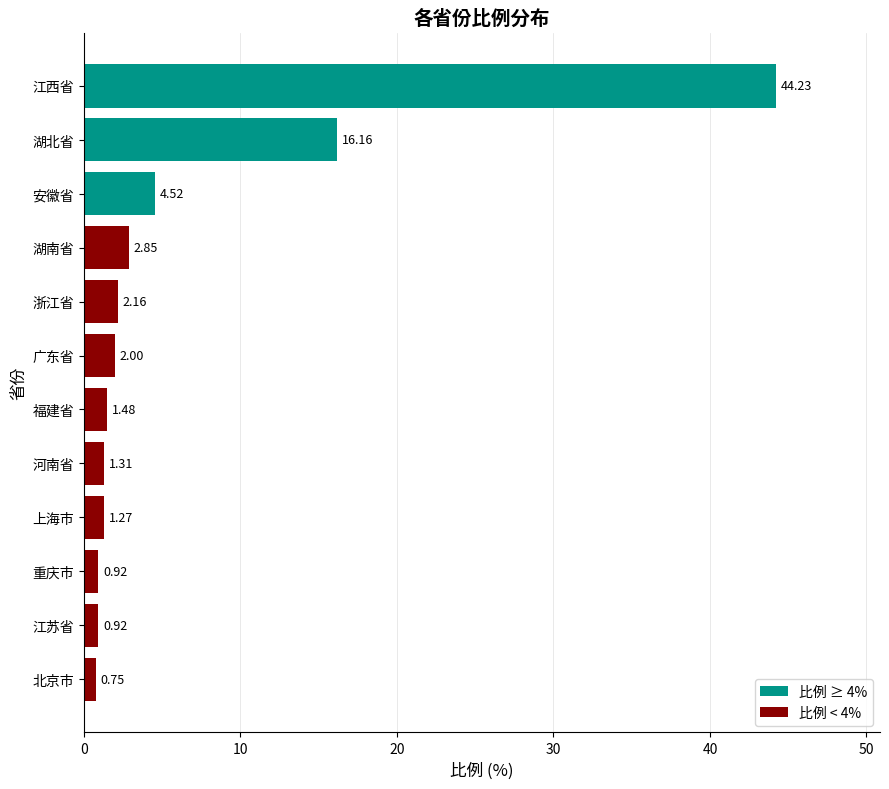

What is the sum of all values?

78.6